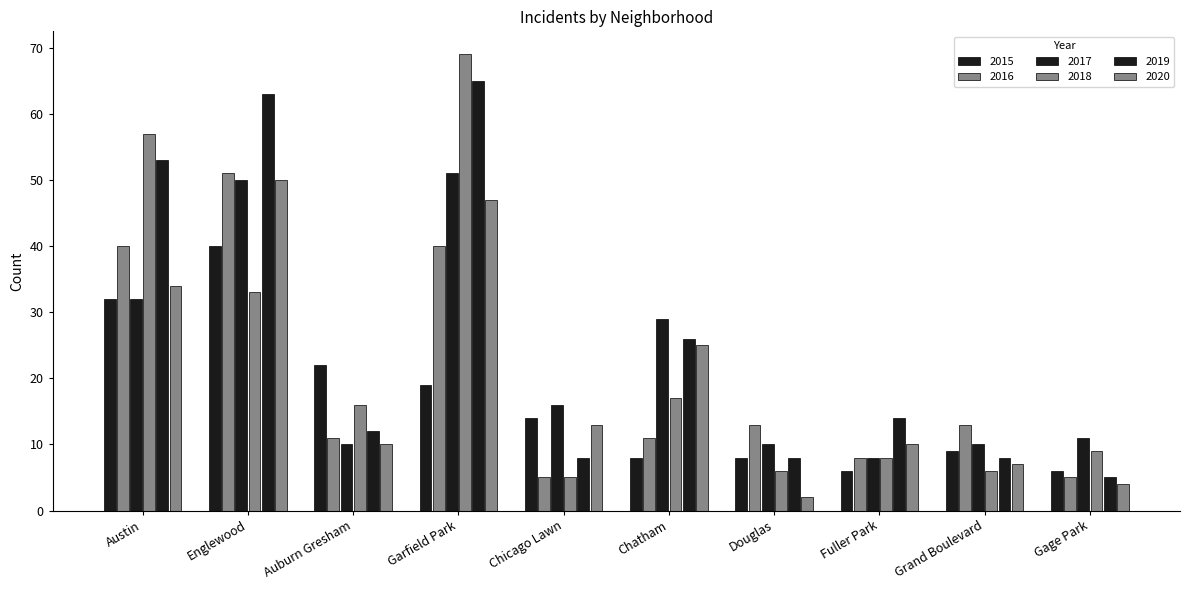

Reading left to right, extract all data points from this chart.

2015: Austin=32	Englewood=40	Auburn Gresham=22	Garfield Park=19	Chicago Lawn=14	Chatham=8	Douglas=8	Fuller Park=6	Grand Boulevard=9	Gage Park=6
2016: Austin=40	Englewood=51	Auburn Gresham=11	Garfield Park=40	Chicago Lawn=5	Chatham=11	Douglas=13	Fuller Park=8	Grand Boulevard=13	Gage Park=5
2017: Austin=32	Englewood=50	Auburn Gresham=10	Garfield Park=51	Chicago Lawn=16	Chatham=29	Douglas=10	Fuller Park=8	Grand Boulevard=10	Gage Park=11
2018: Austin=57	Englewood=33	Auburn Gresham=16	Garfield Park=69	Chicago Lawn=5	Chatham=17	Douglas=6	Fuller Park=8	Grand Boulevard=6	Gage Park=9
2019: Austin=53	Englewood=63	Auburn Gresham=12	Garfield Park=65	Chicago Lawn=8	Chatham=26	Douglas=8	Fuller Park=14	Grand Boulevard=8	Gage Park=5
2020: Austin=34	Englewood=50	Auburn Gresham=10	Garfield Park=47	Chicago Lawn=13	Chatham=25	Douglas=2	Fuller Park=10	Grand Boulevard=7	Gage Park=4